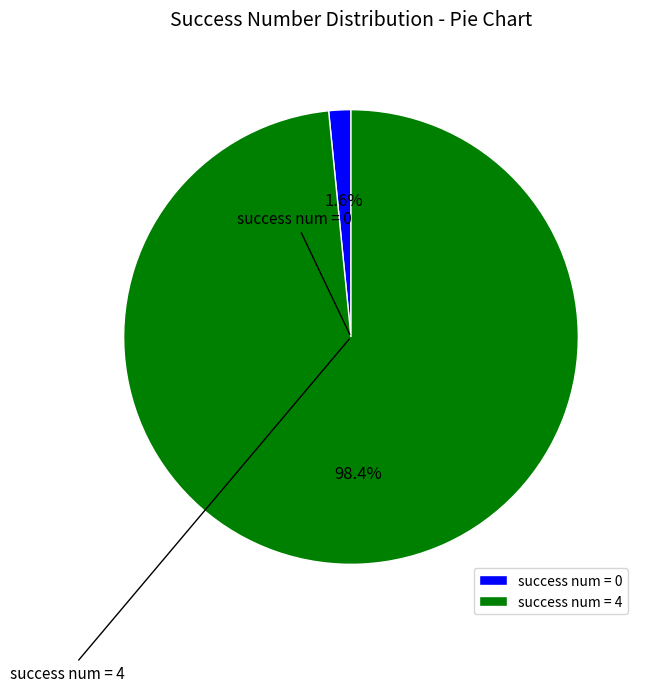

Does any single category account for the majority?

Yes